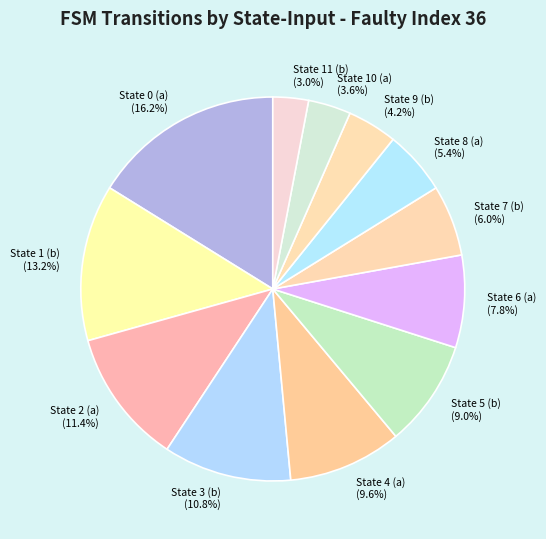

Is State 1 (b) the majority of the pie?

No